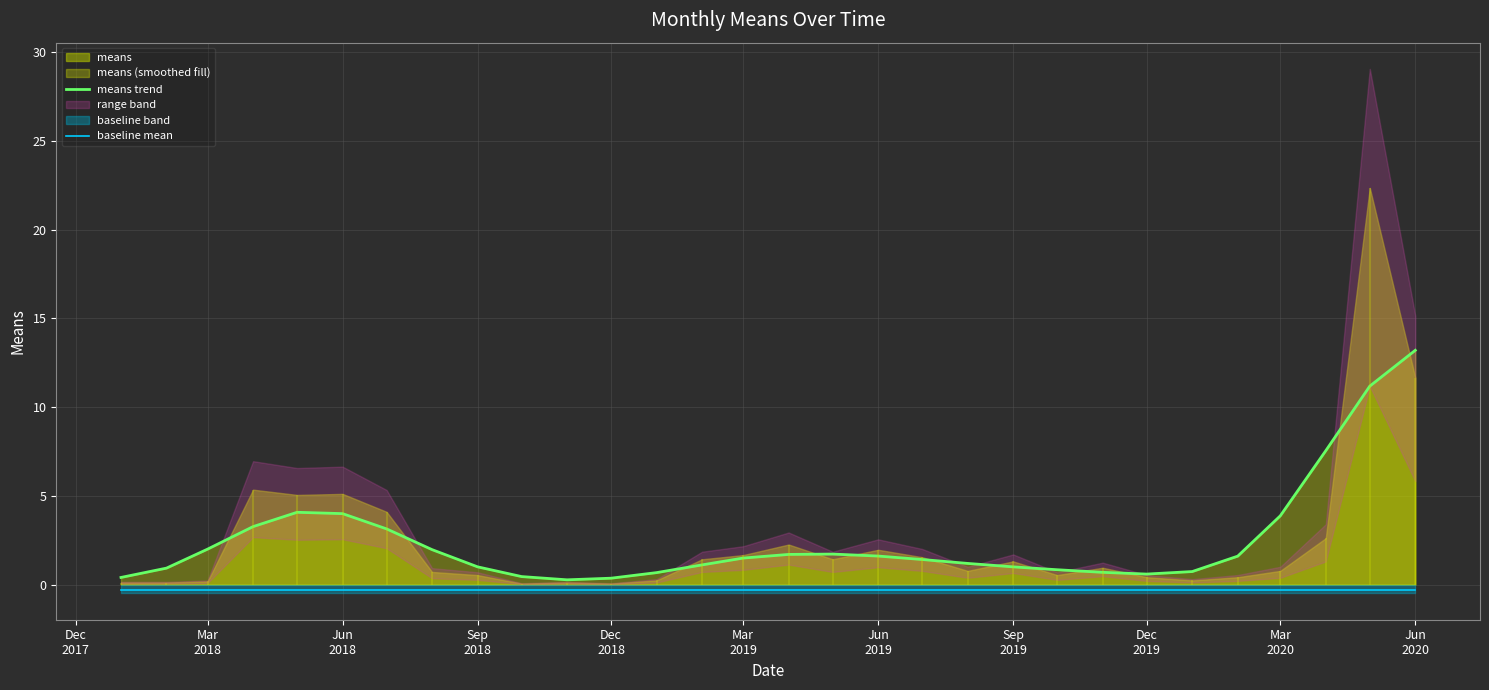

Is it true that means trend equals 0.5 at Mar
2018?

False